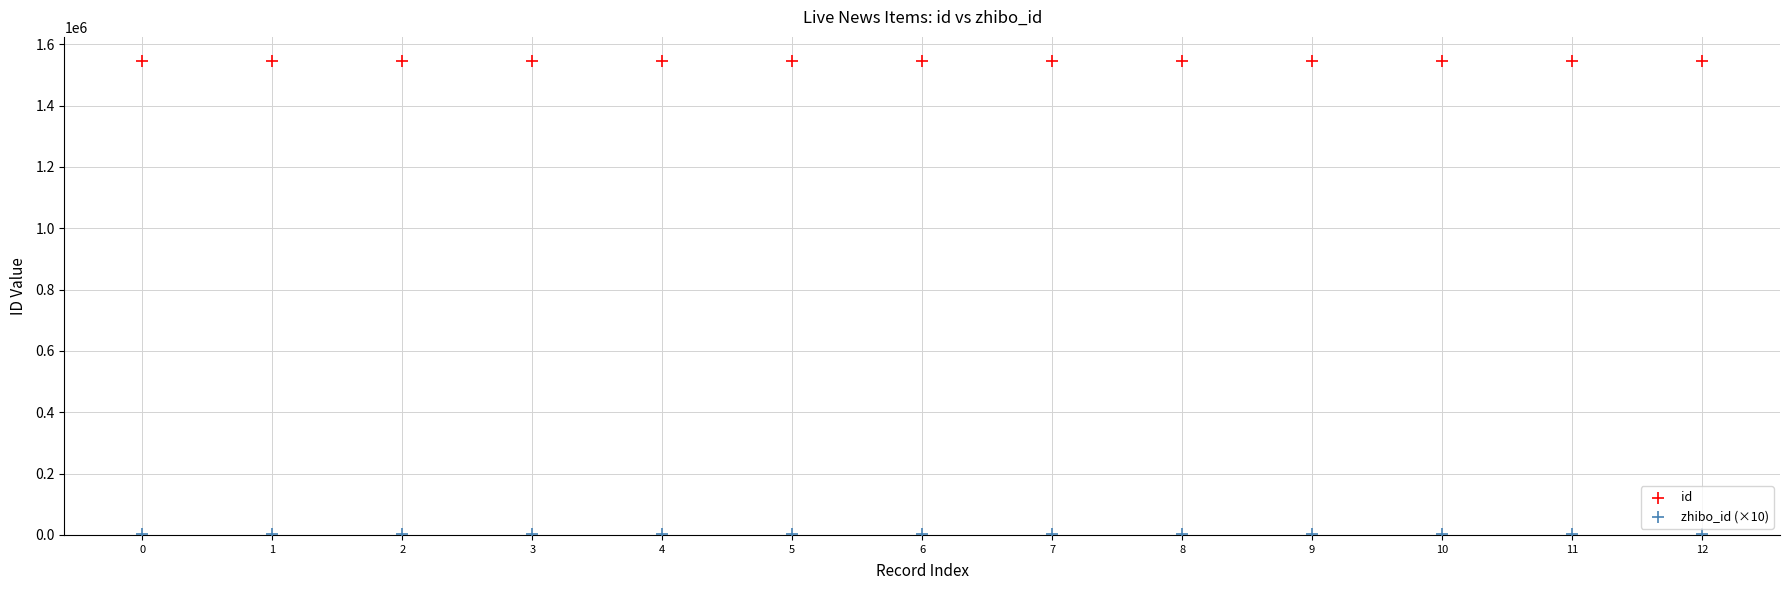

Which series reaches the maximum Y coordinate?

id